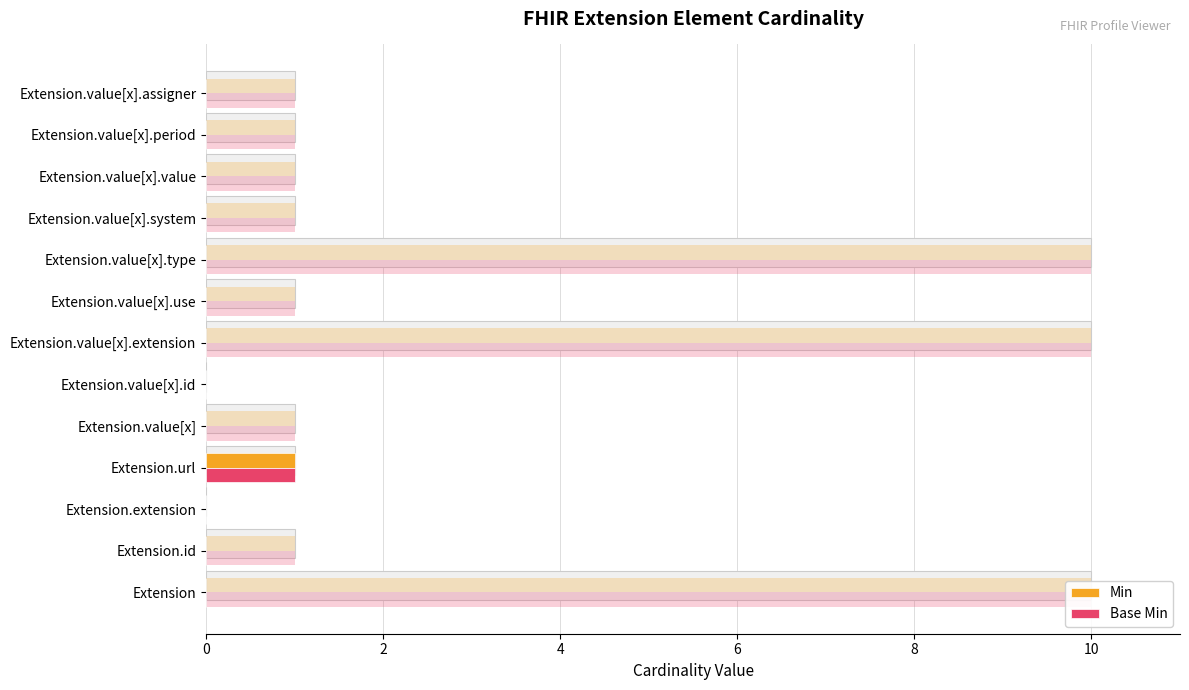

How many bars are there in total?

26